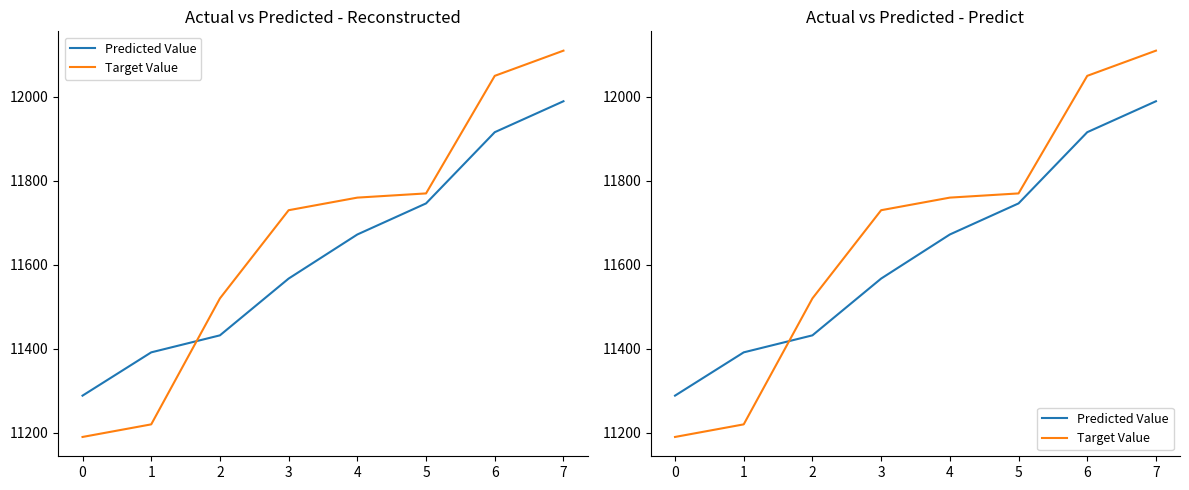

How many lines are shown in the chart?

2